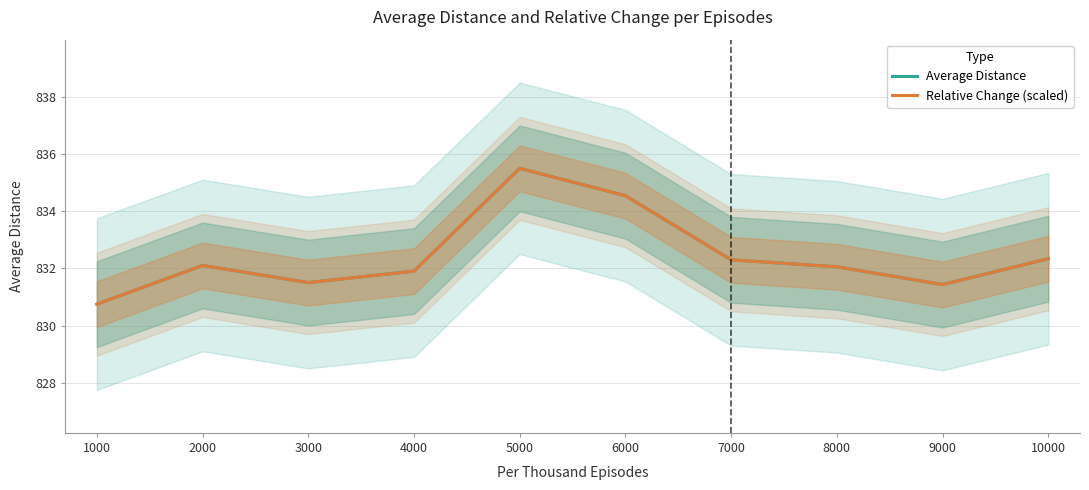

In Average Distance, how many points are higher than both neighbors (excluding endpoints)?

2